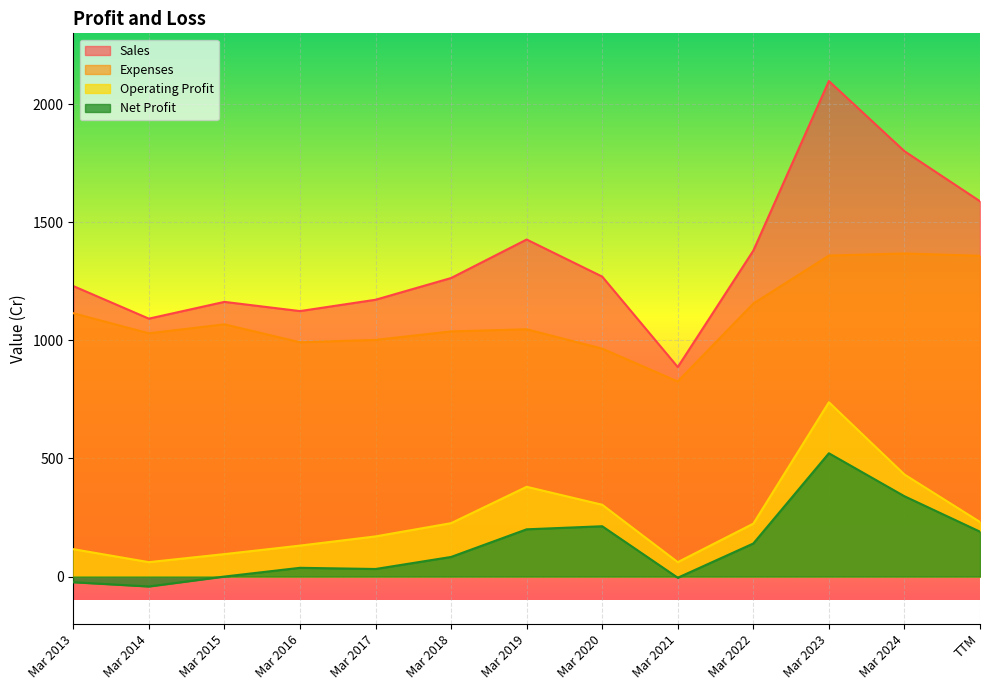

Reading left to right, transcribe all the data shown in this chart.

Sales: Mar 2013=1230	Mar 2014=1092	Mar 2015=1163	Mar 2016=1124	Mar 2017=1172	Mar 2018=1264	Mar 2019=1427	Mar 2020=1270	Mar 2021=887	Mar 2022=1380	Mar 2023=2098	Mar 2024=1801	TTM=1589
Expenses: Mar 2013=1115	Mar 2014=1030	Mar 2015=1068	Mar 2016=992	Mar 2017=1002	Mar 2018=1038	Mar 2019=1047	Mar 2020=965	Mar 2021=826	Mar 2022=1156	Mar 2023=1359	Mar 2024=1368	TTM=1358
Operating Profit: Mar 2013=116	Mar 2014=61	Mar 2015=95	Mar 2016=131	Mar 2017=170	Mar 2018=226	Mar 2019=380	Mar 2020=304	Mar 2021=61	Mar 2022=224	Mar 2023=738	Mar 2024=432	TTM=231
Net Profit: Mar 2013=-24	Mar 2014=-42	Mar 2015=0	Mar 2016=37	Mar 2017=32	Mar 2018=83	Mar 2019=200	Mar 2020=213	Mar 2021=-5	Mar 2022=140	Mar 2023=522	Mar 2024=340	TTM=190